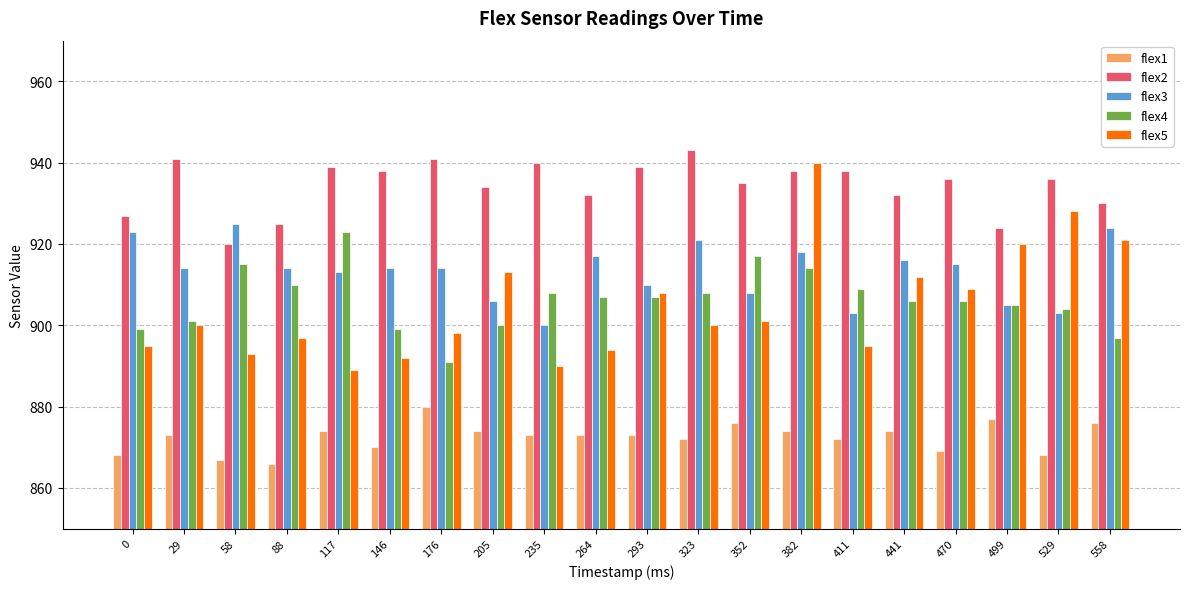

How many distinct data groups are displayed?

5